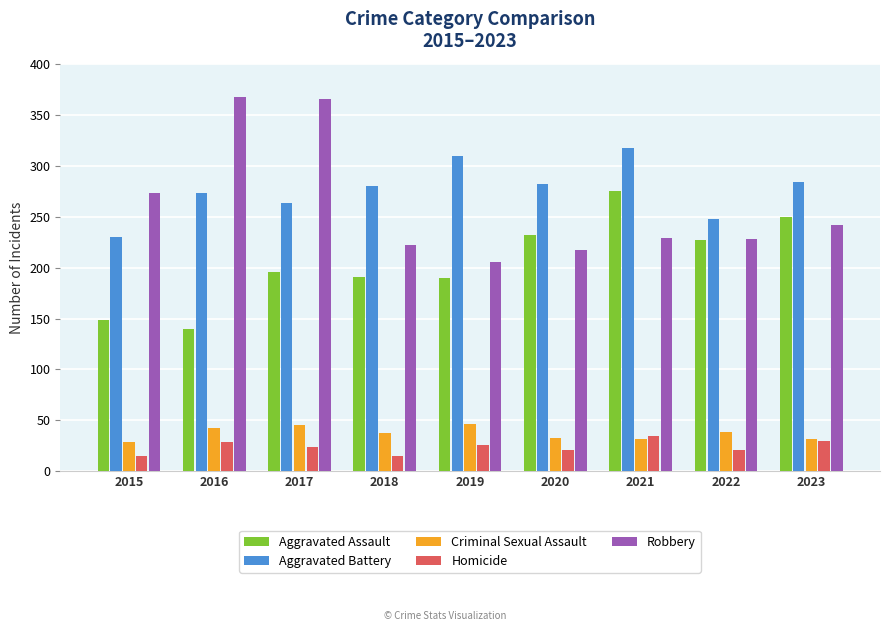

What is the greatest value displayed?

367